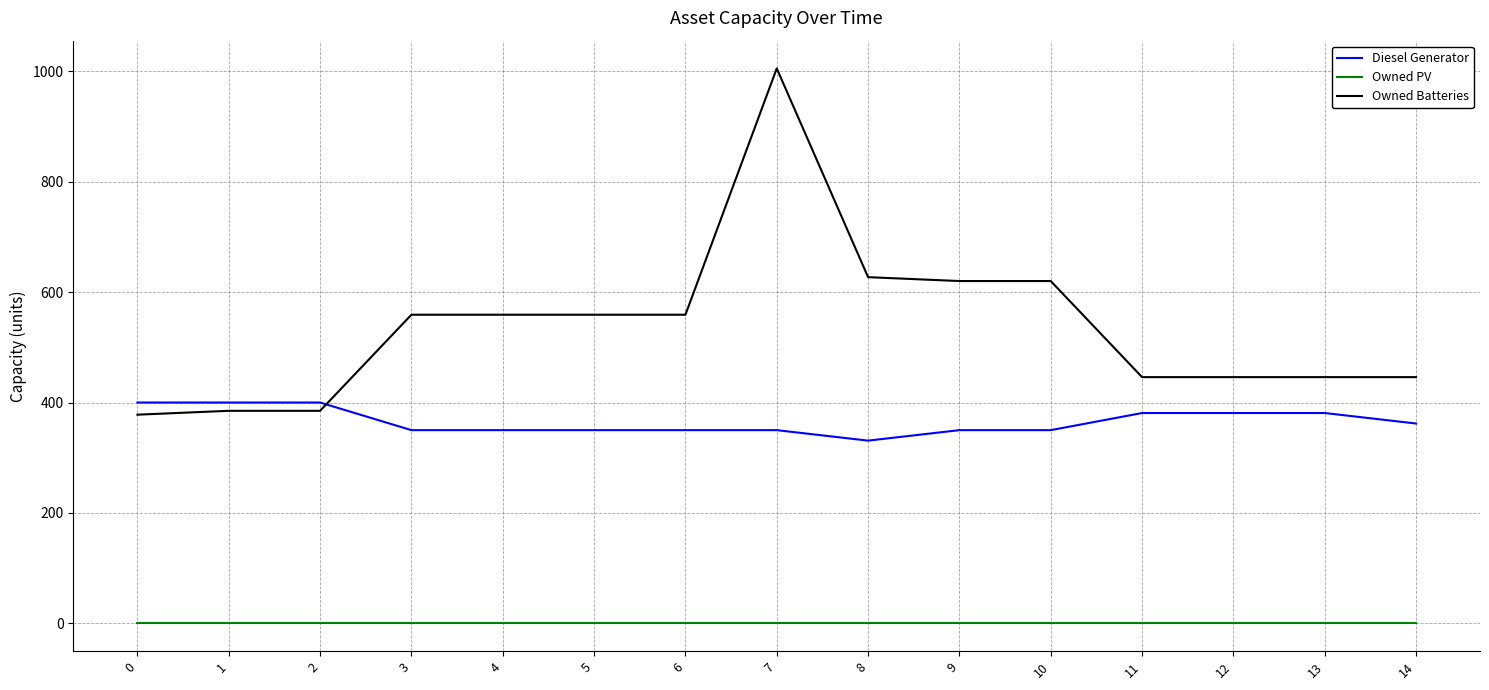

True or false: Owned Batteries and Owned PV intersect in this chart.

False